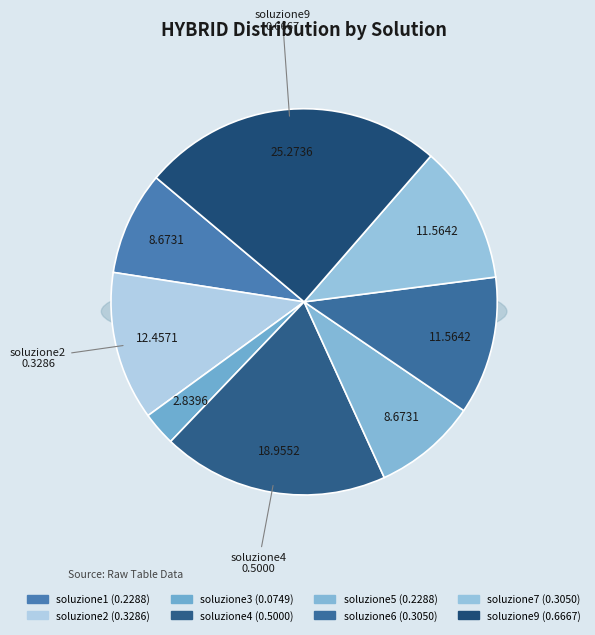

Rank the categories by value from lowest to highest.

soluzione3, soluzione1, soluzione5, soluzione6, soluzione7, soluzione2, soluzione4, soluzione9